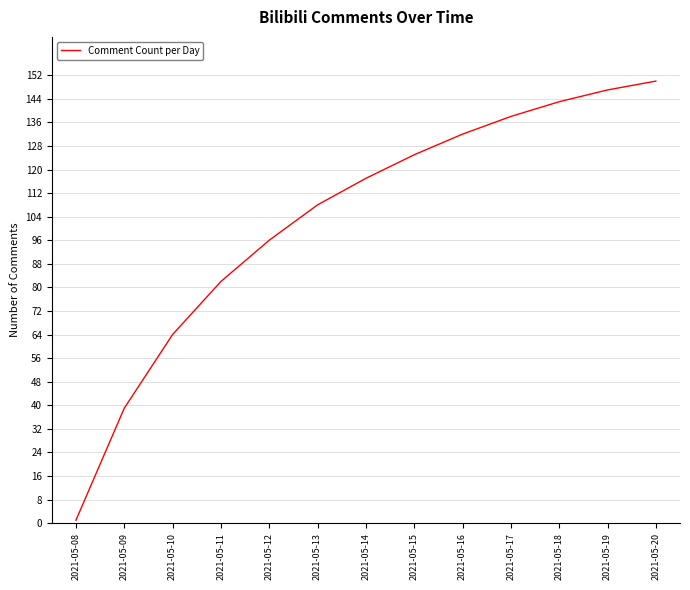

At which label is the value closest to 75?

2021-05-11